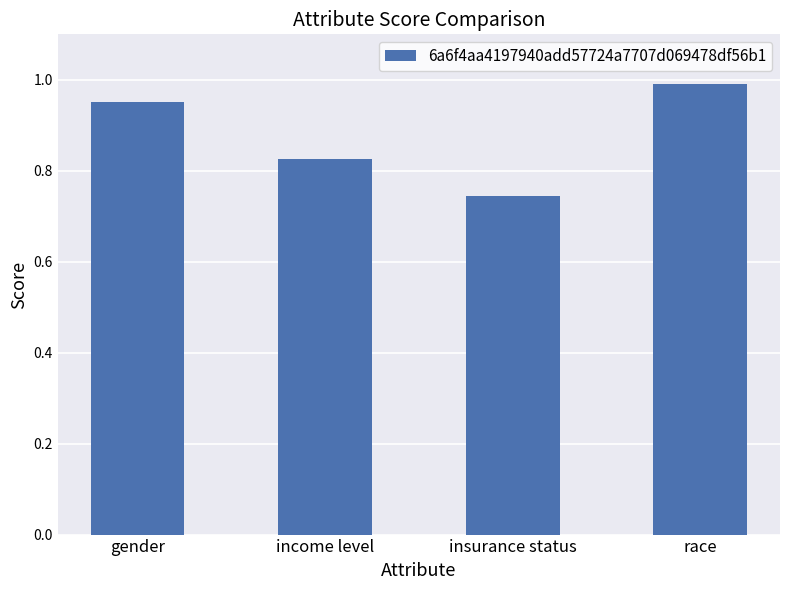

Which category has the lowest value across all series?

insurance status